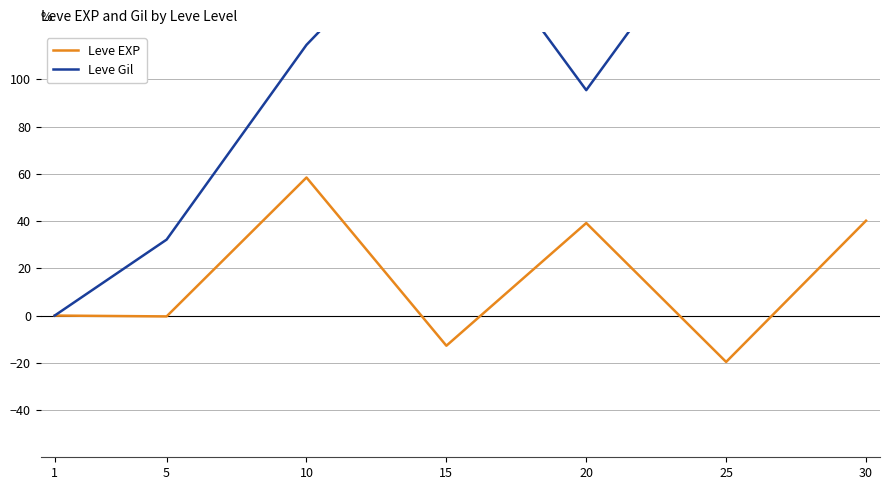

What is the difference between the Leve Gil values at 10 and 30?

117.5